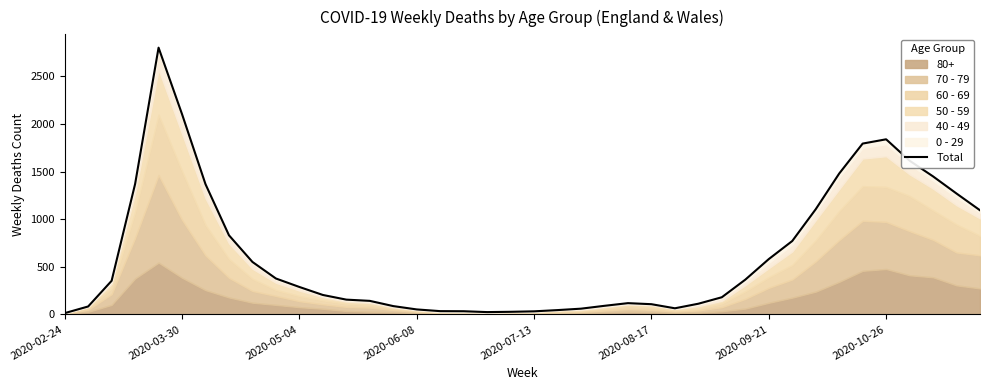

Is it true that the value at 16 is 34?

True